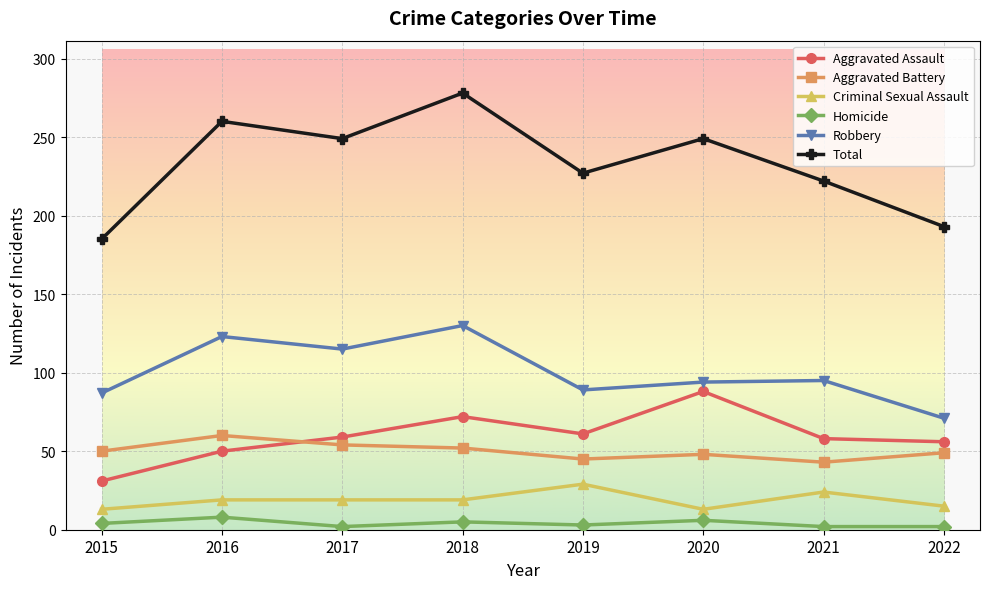

At which label does Aggravated Battery reach its peak?

2016